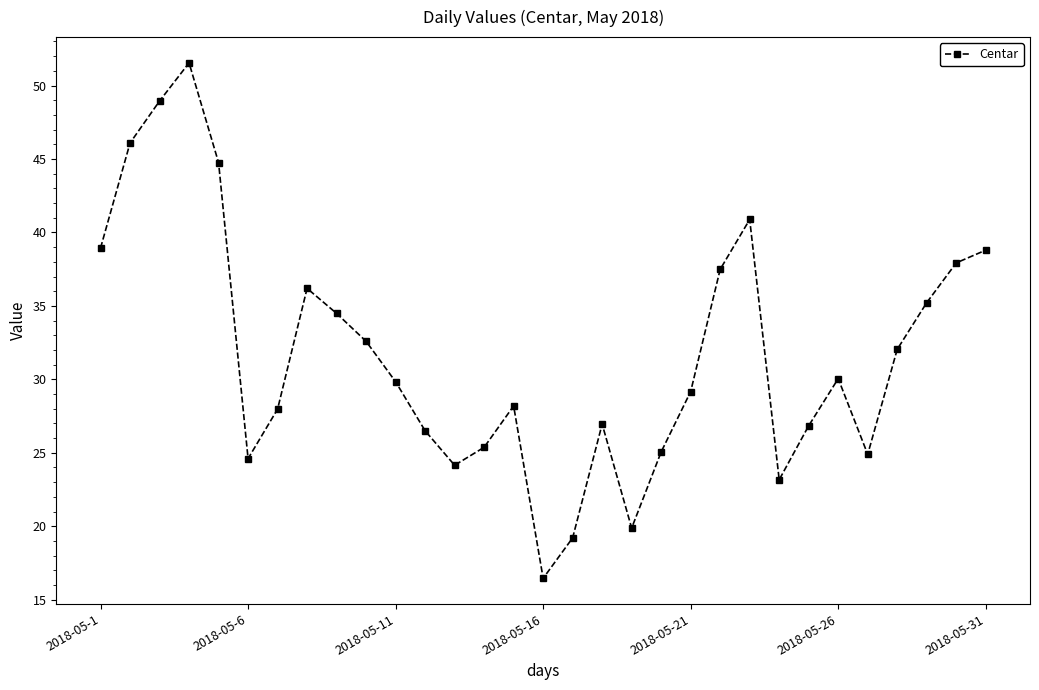

What is the minimum value shown in the chart?

16.5